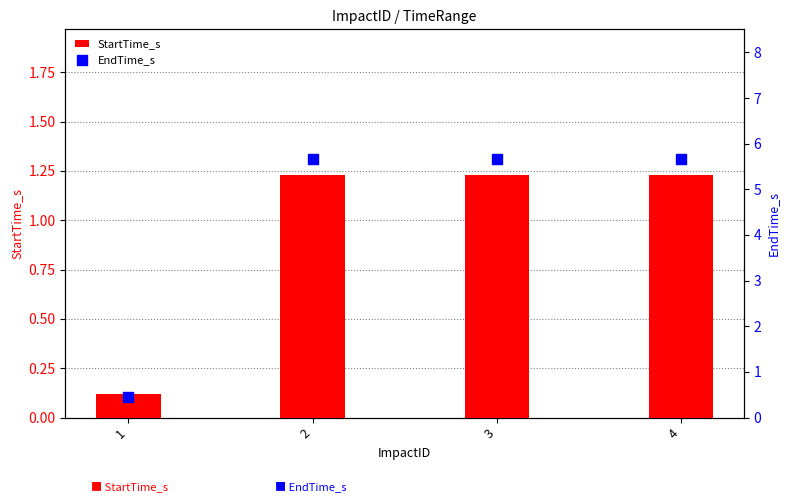

Is the value of StartTime_s at 4 greater than the value of EndTime_s at 2?

No